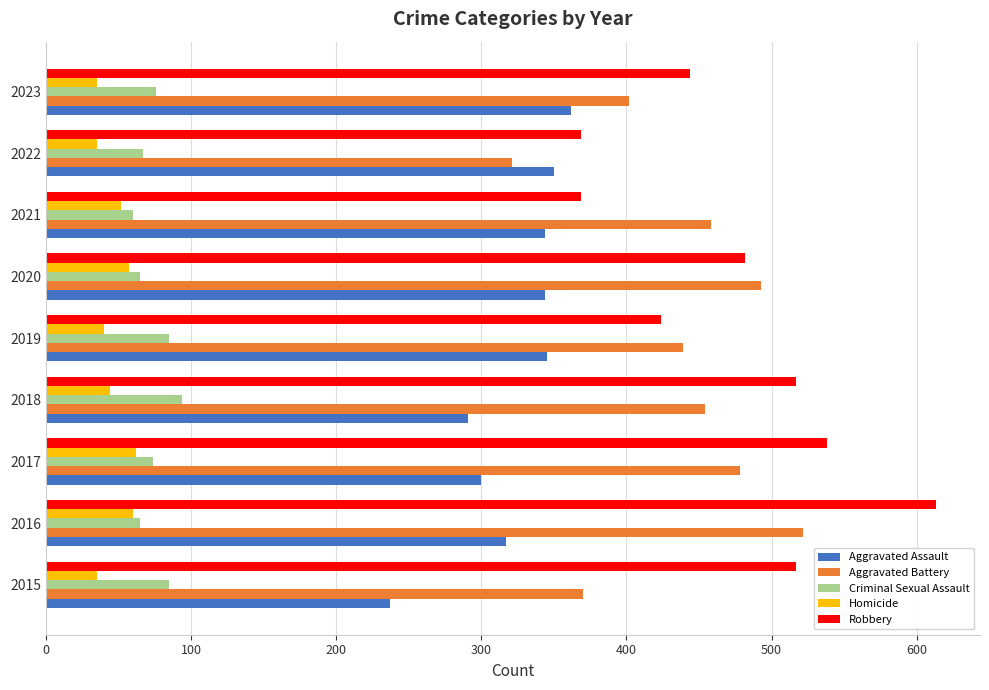

Rank the series at 2018 from highest to lowest value.

Robbery, Aggravated Battery, Aggravated Assault, Criminal Sexual Assault, Homicide